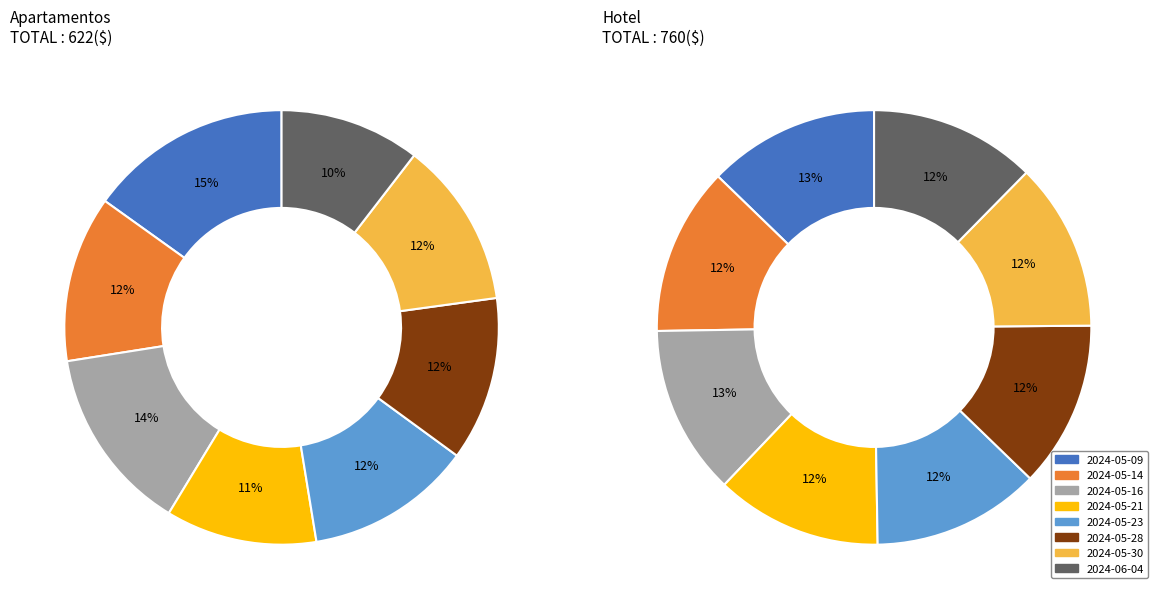

Is it true that 2024-05-21 is 11% of the pie?

True